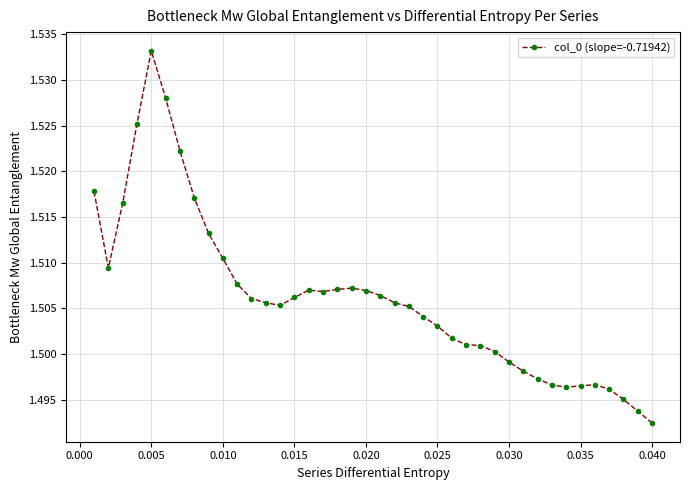

Count the values in the range 1 to 2.

40